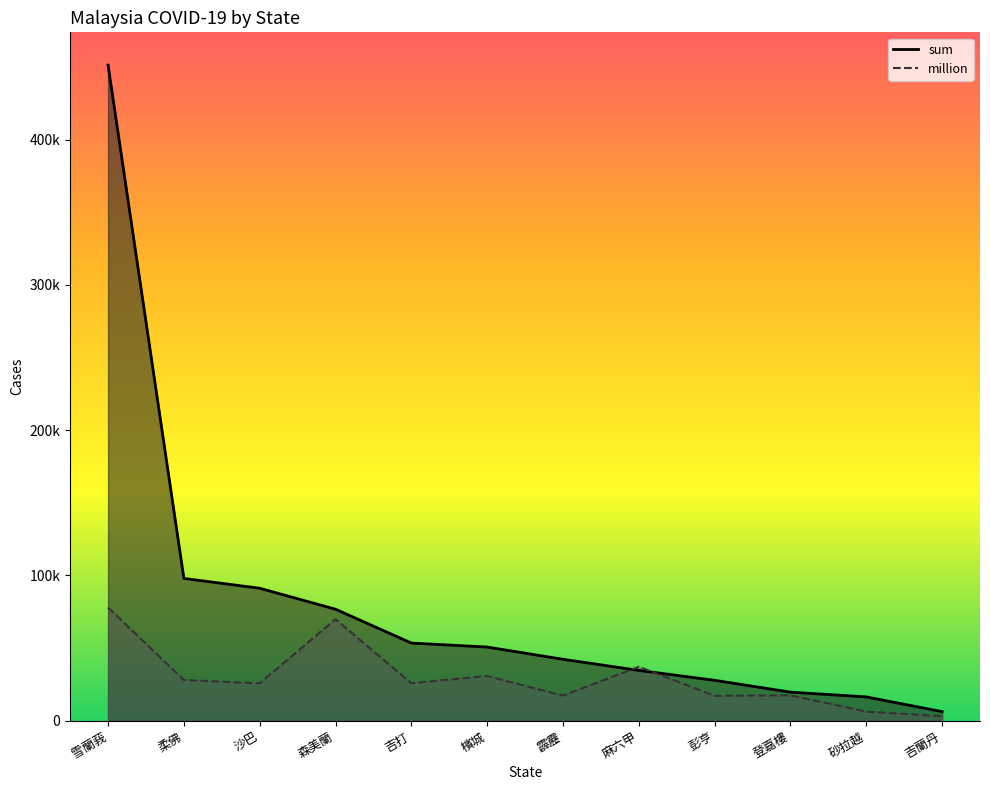

The sum series shows 3276 at 吉蘭丹. True or false?

False